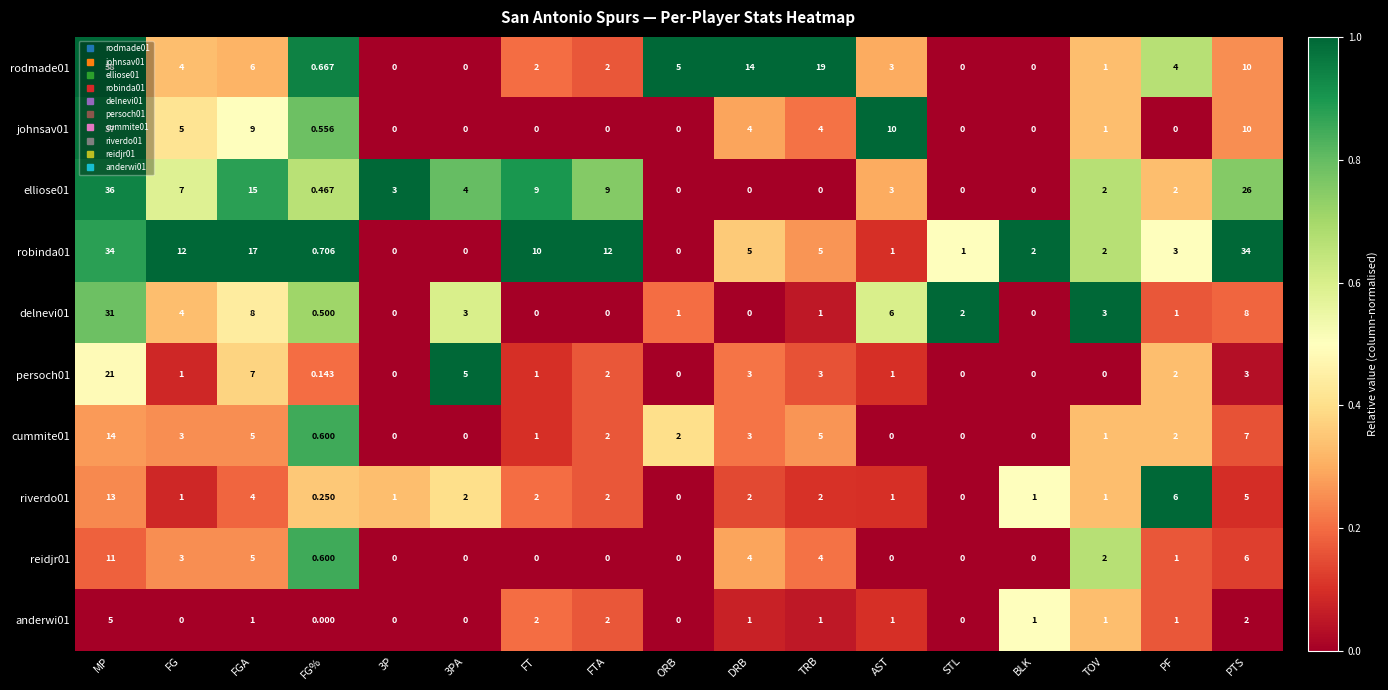

At which label does rodmade01 reach its peak?

MP